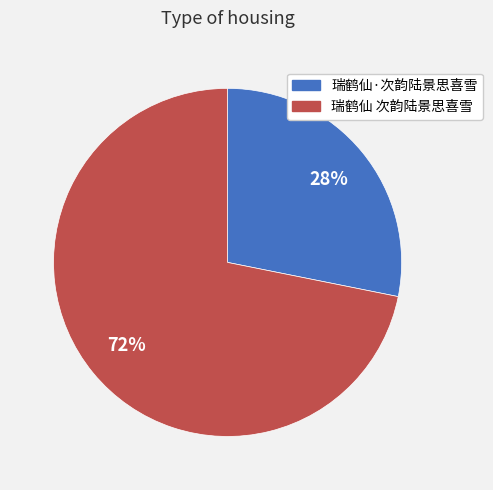

Does 瑞鹤仙·次韵陆景思喜雪 account for over 50% of the chart?

No